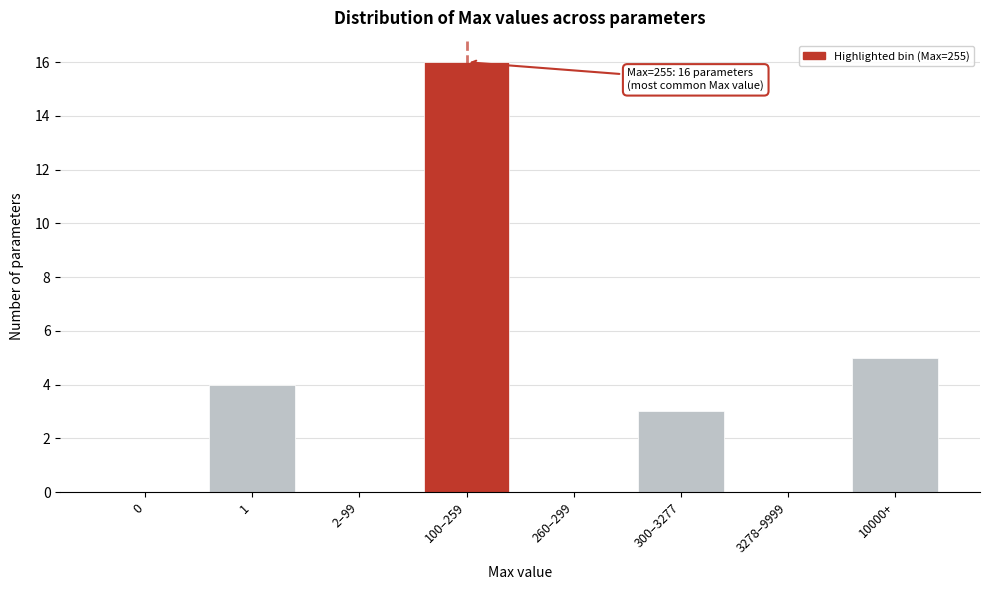

Reading left to right, transcribe all the data shown in this chart.

0=0	1=4	2–99=0	100–259=16	260–299=0	300–3277=3	3278–9999=0	10000+=5